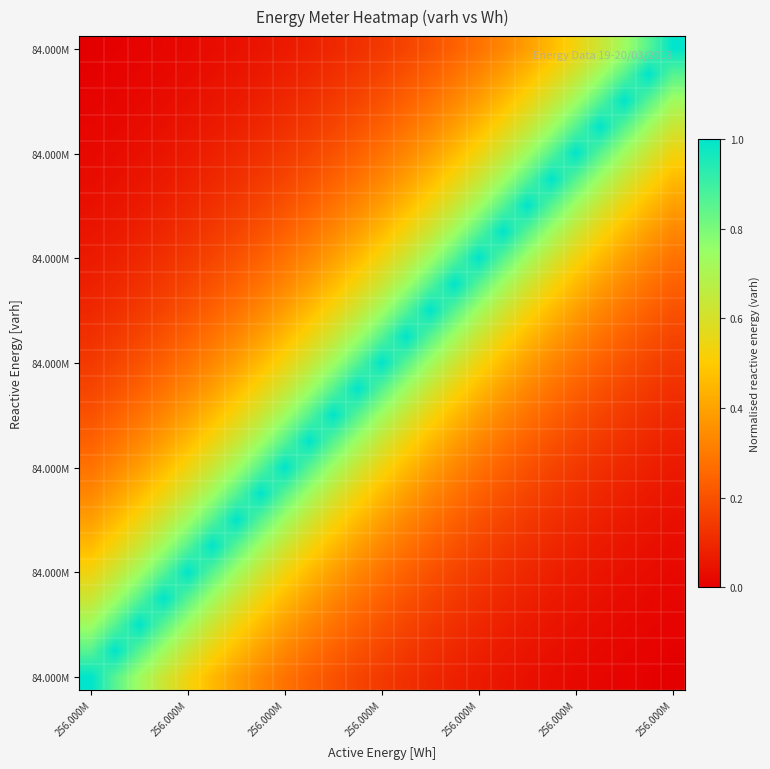

At which category is the sum across all series the highest?

256.000M